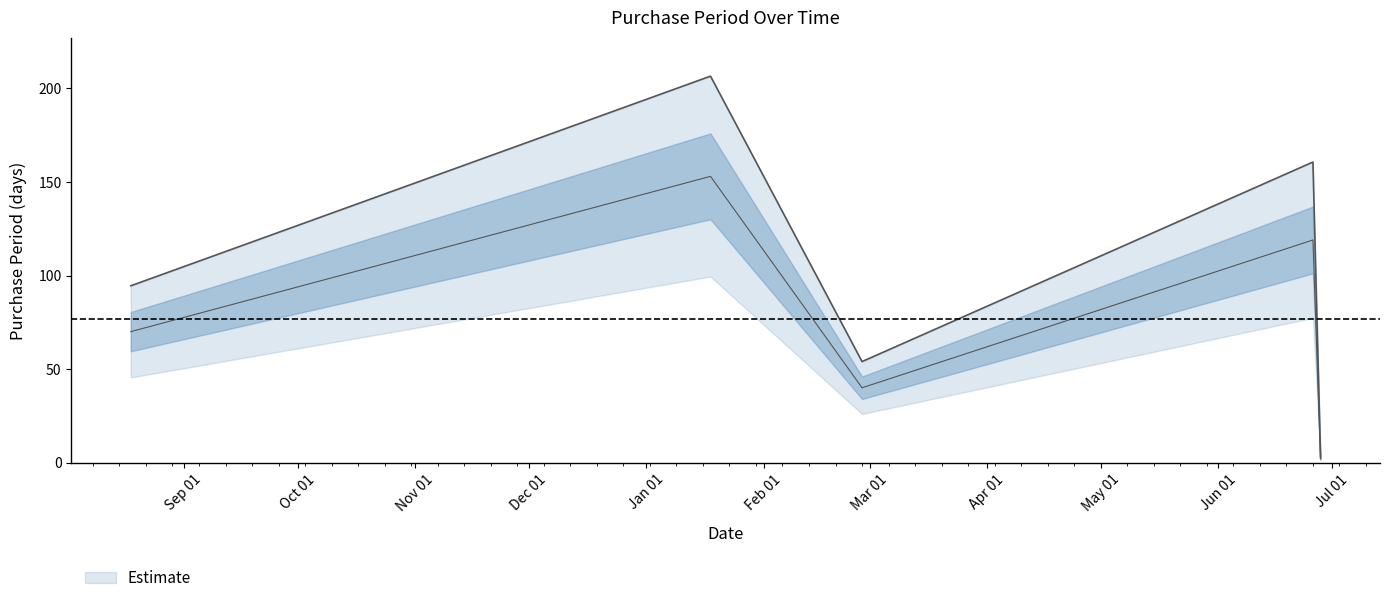

At which category does the data reach its first local peak?

2017-01-18